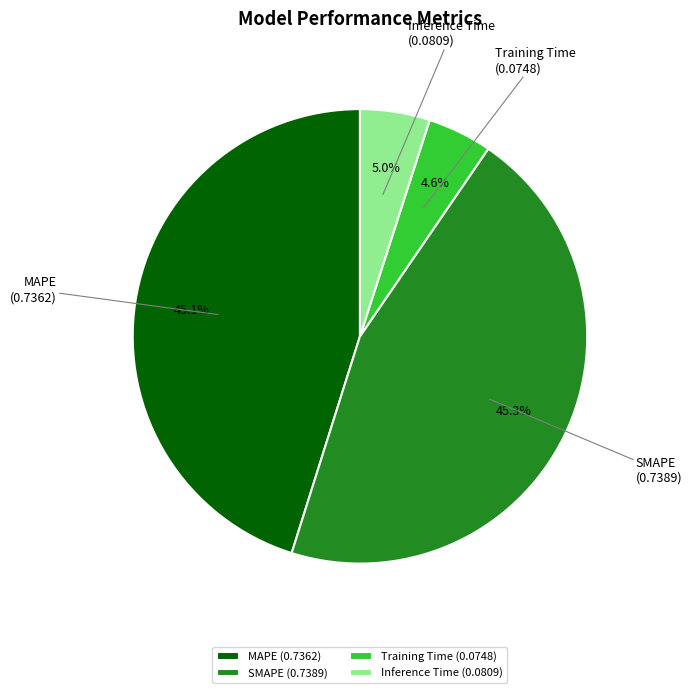

Does SMAPE account for over 50% of the chart?

No